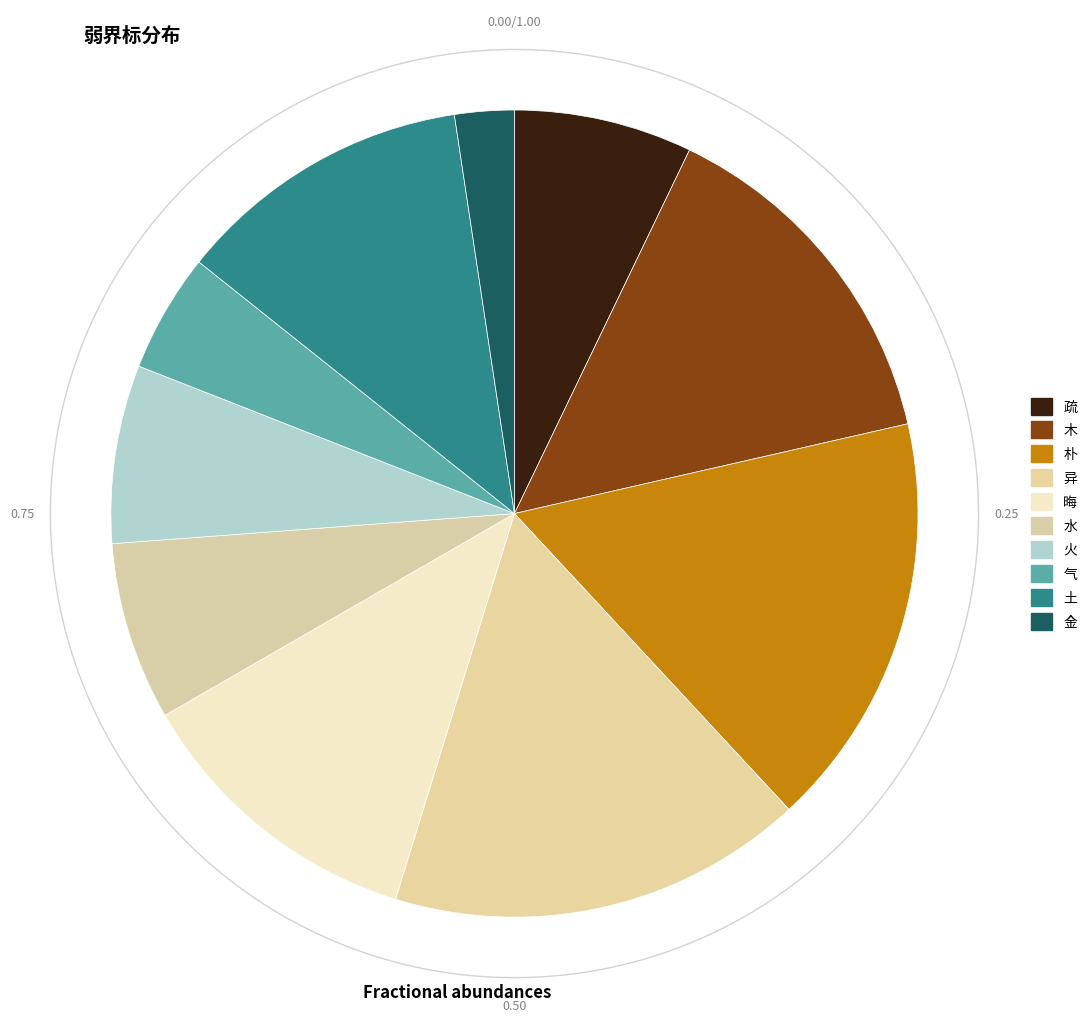

What is the smallest slice in the pie chart?

金